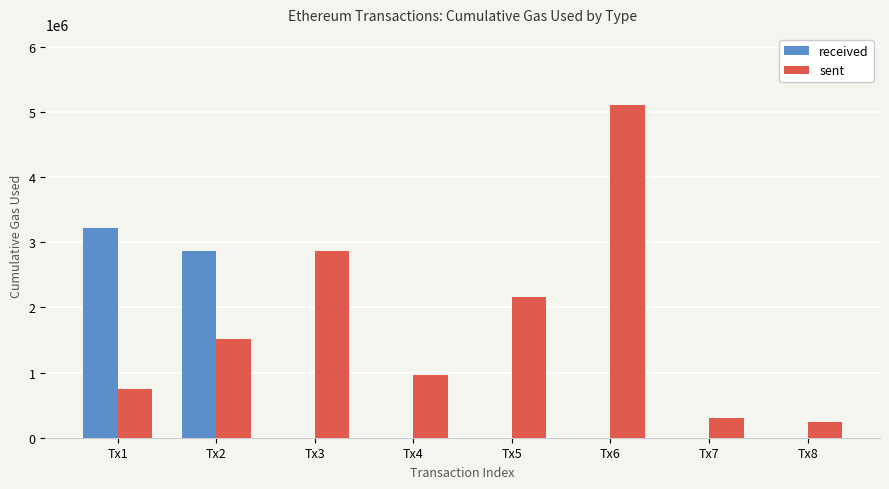

Which series has the largest range (max minus min)?

sent